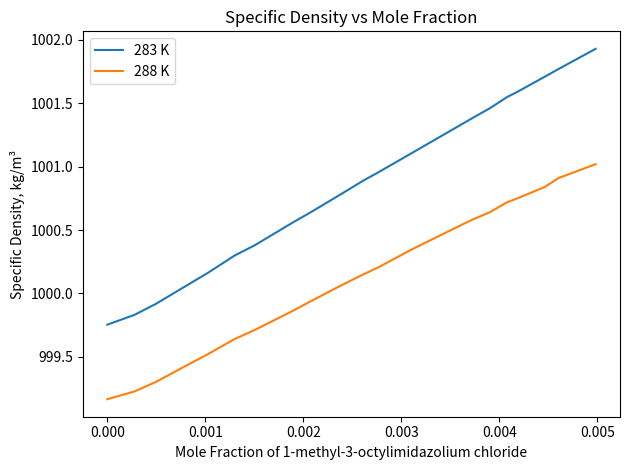

List the series in order of their overall mean, lowest first.

288 K, 283 K